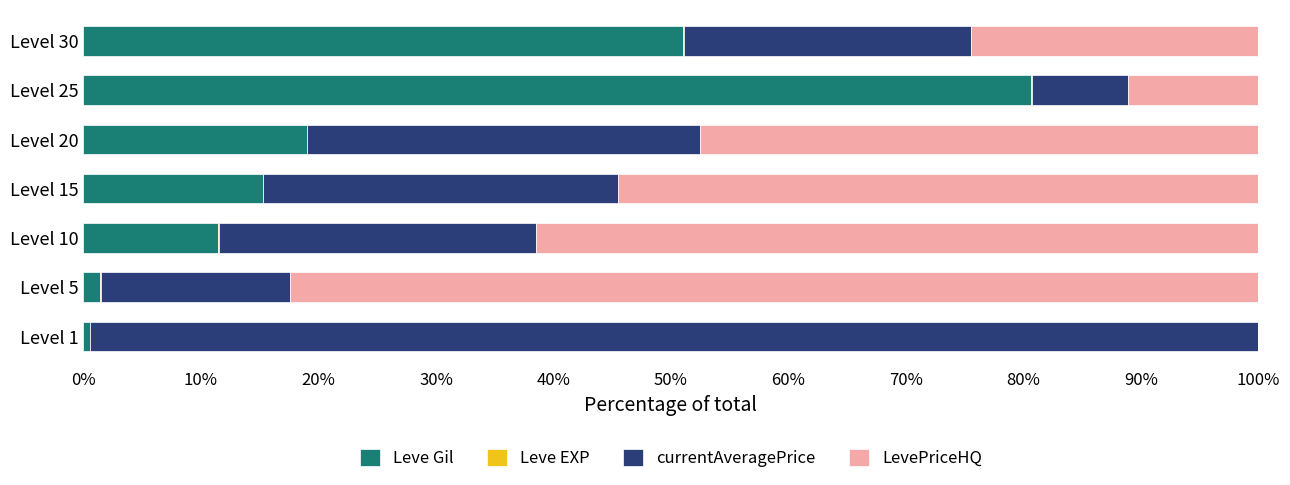

What is the sum of all Leve Gil values?

179.4